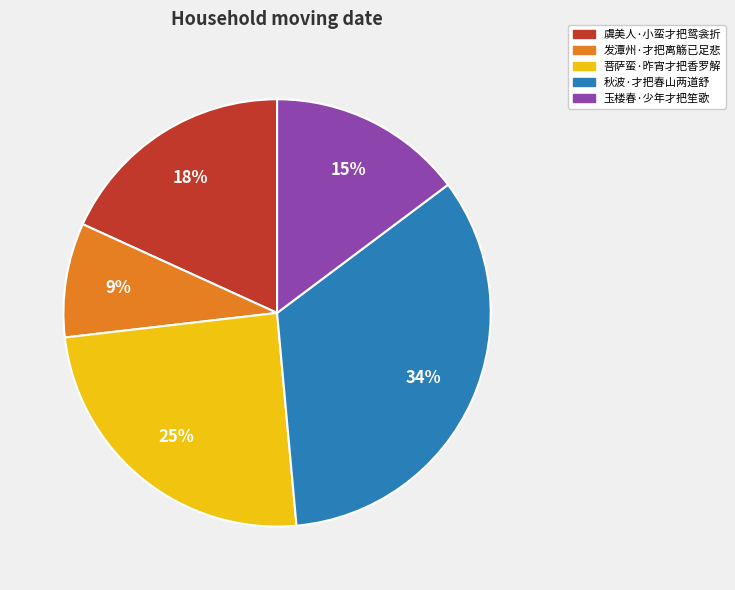

Is it true that 发潭州·才把离觞已足悲 is 9% of the pie?

True